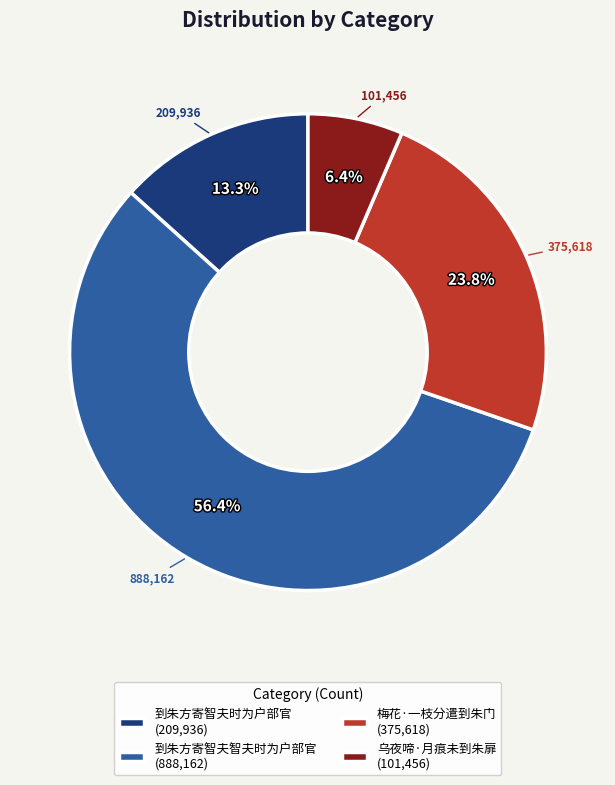

To the nearest percent, what is the combined percentage of 梅花·一枝分遣到朱门 and 到朱方寄智夫智夫时为户部官?

80%